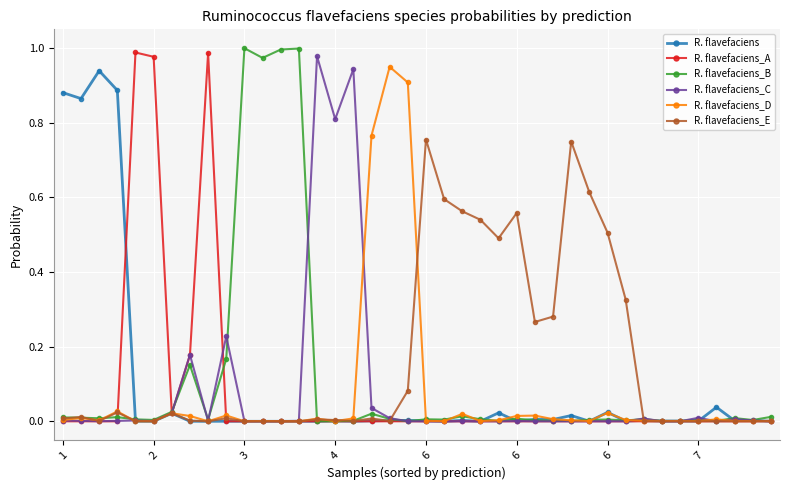

True or false: R. flavefaciens has more than 1 interior local peaks.

True